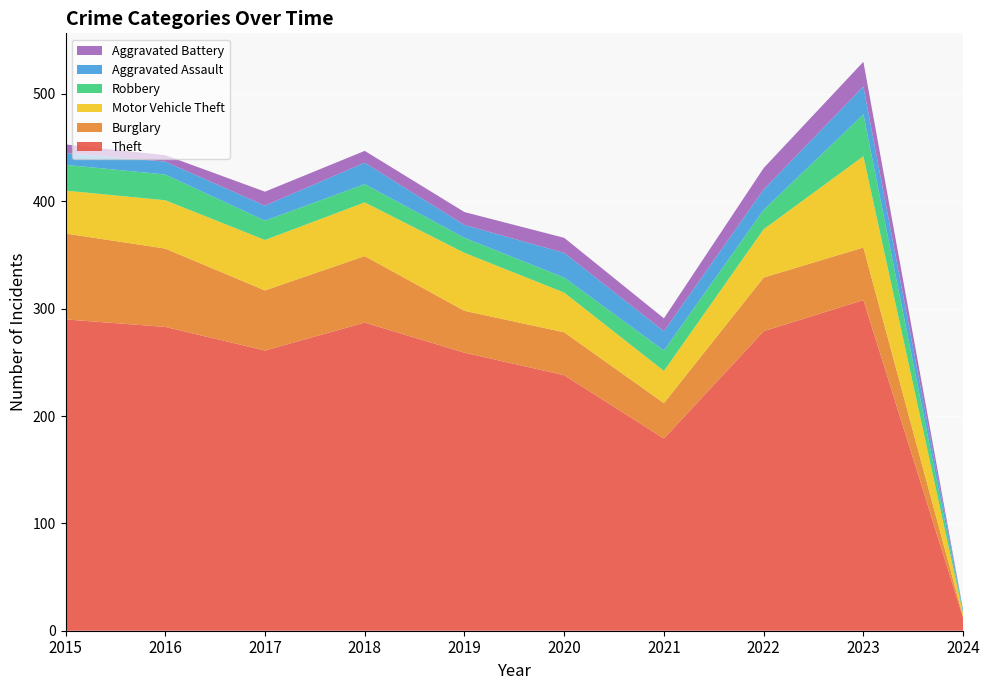

Reading left to right, extract all data points from this chart.

Theft: 2015=290	2016=283	2017=261	2018=287	2019=259	2020=238	2021=179	2022=279	2023=308	2024=12
Burglary: 2015=80	2016=73	2017=56	2018=62	2019=39	2020=40	2021=33	2022=50	2023=49	2024=1
Motor Vehicle Theft: 2015=40	2016=45	2017=47	2018=50	2019=54	2020=37	2021=30	2022=45	2023=85	2024=3
Robbery: 2015=24	2016=24	2017=18	2018=17	2019=14	2020=14	2021=19	2022=18	2023=39	2024=1
Aggravated Assault: 2015=11	2016=12	2017=14	2018=20	2019=12	2020=23	2021=18	2022=19	2023=26	2024=2
Aggravated Battery: 2015=8	2016=6	2017=13	2018=11	2019=12	2020=14	2021=12	2022=20	2023=23	2024=0